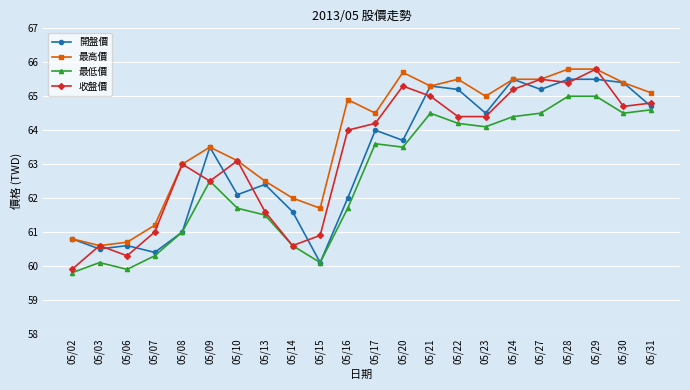

Where does the 最低價 series first go above 63?

05/17